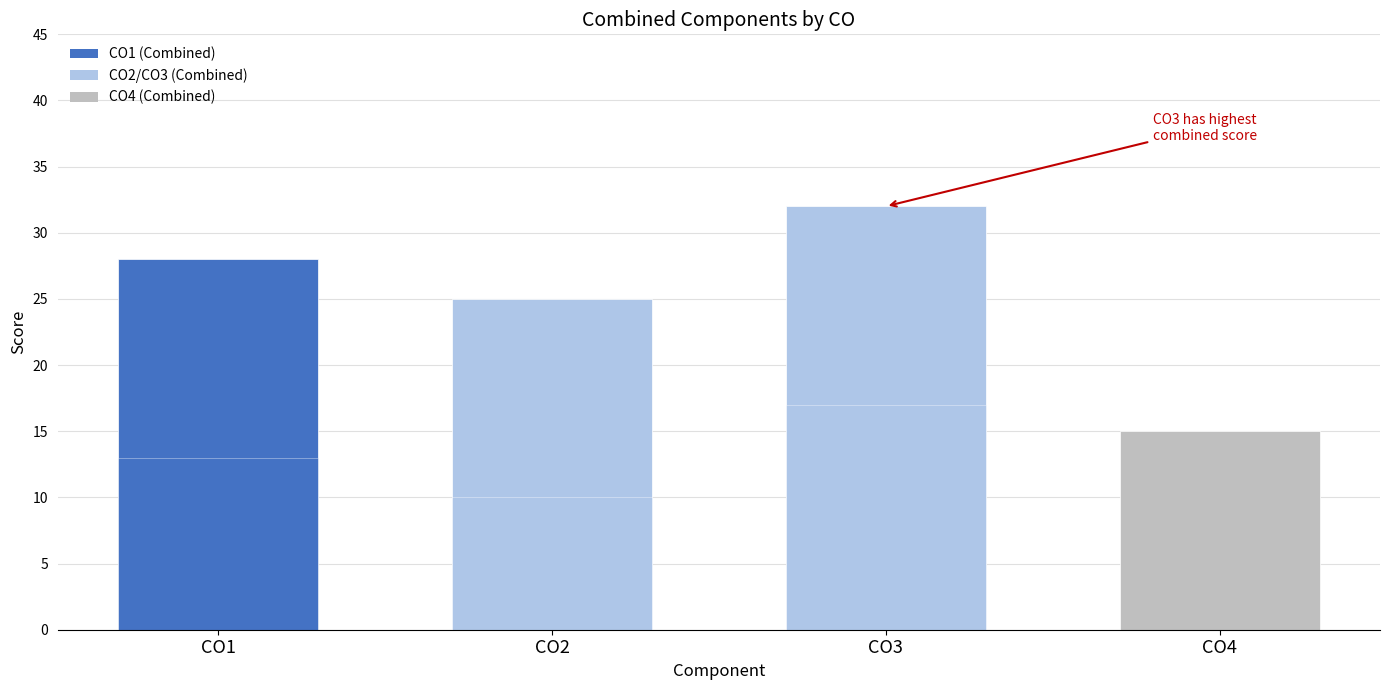

How many bars are there in total?

7